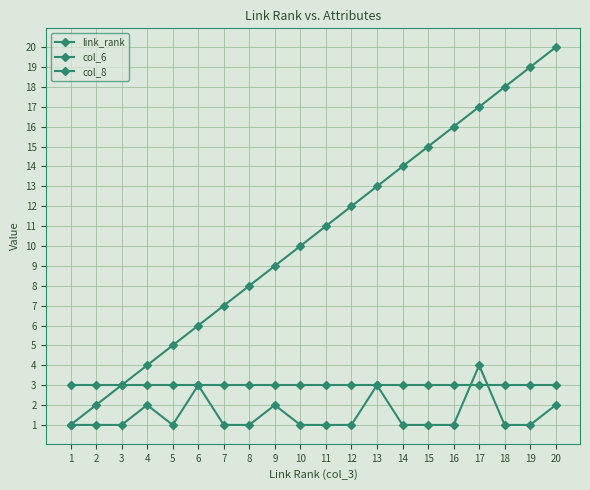

Which category has the highest value in the link_rank series?

20